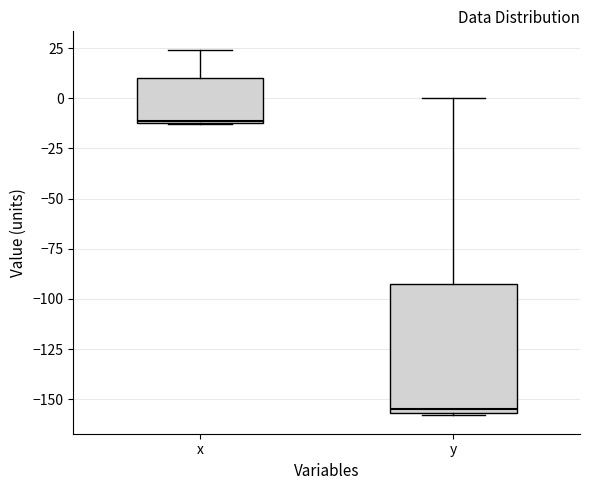

Which box is the tallest, from its lower edge to its upper edge?

y